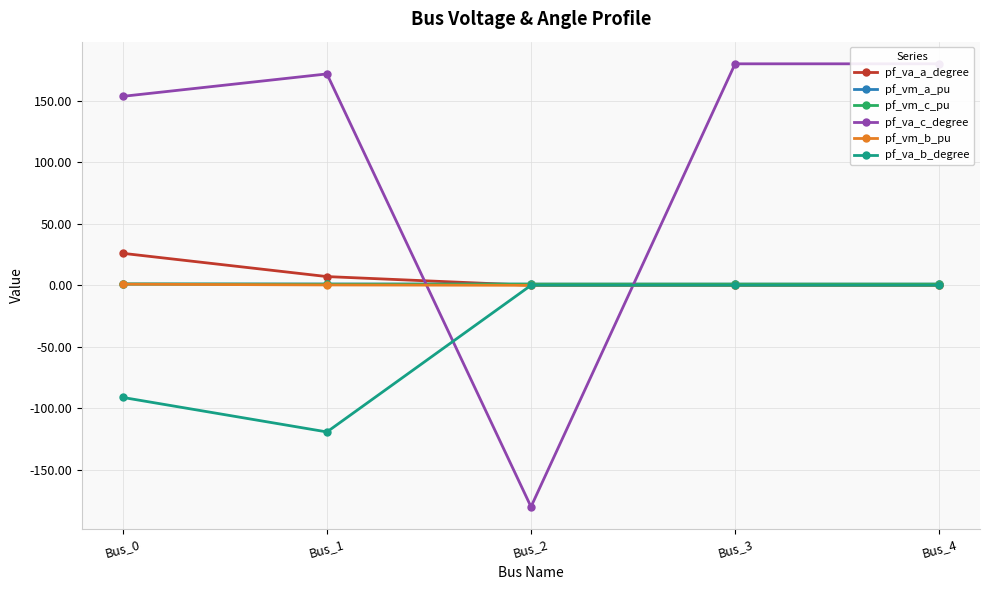

What is the spread (max minus min) of values at Bus_2?

181.0